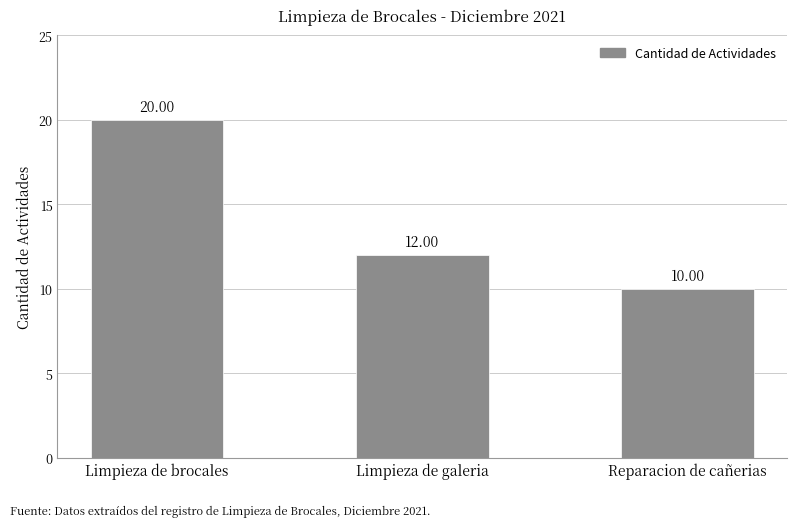

List the labels in order of value, largest first.

Limpieza de brocales, Limpieza de galeria, Reparacion de cañerias